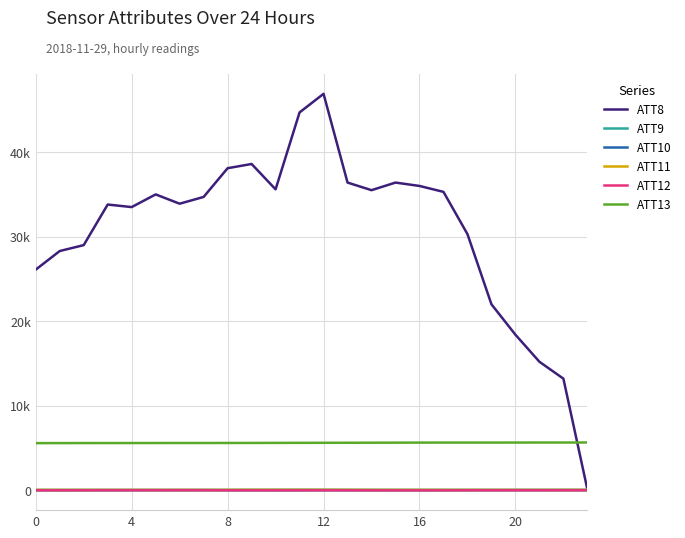

Is this an area chart (filled region under the line)?

No